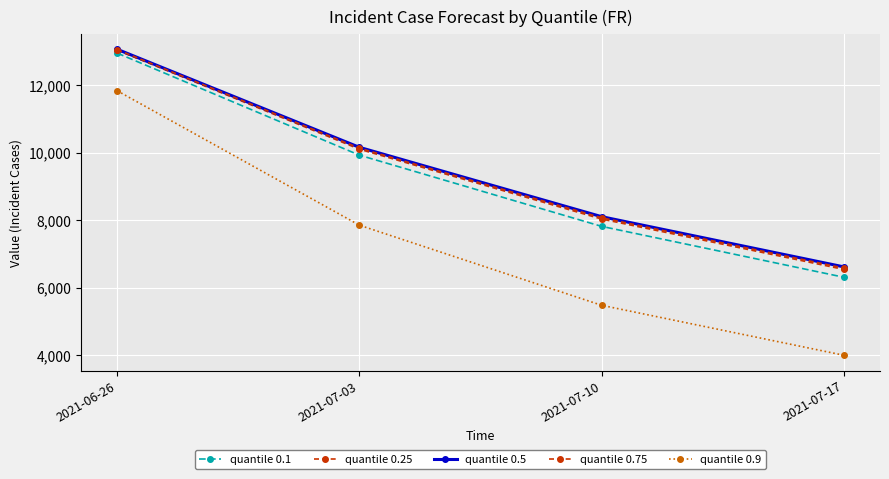

How many quantile 0.25 values are between 8036 and 13037?

3